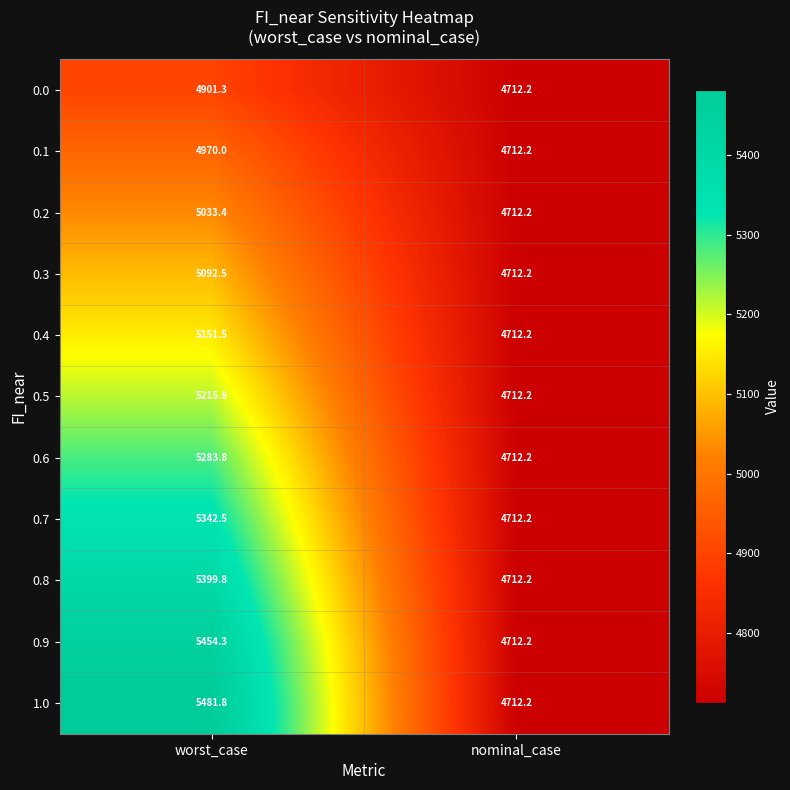

What is the smallest value displayed?

4712.2